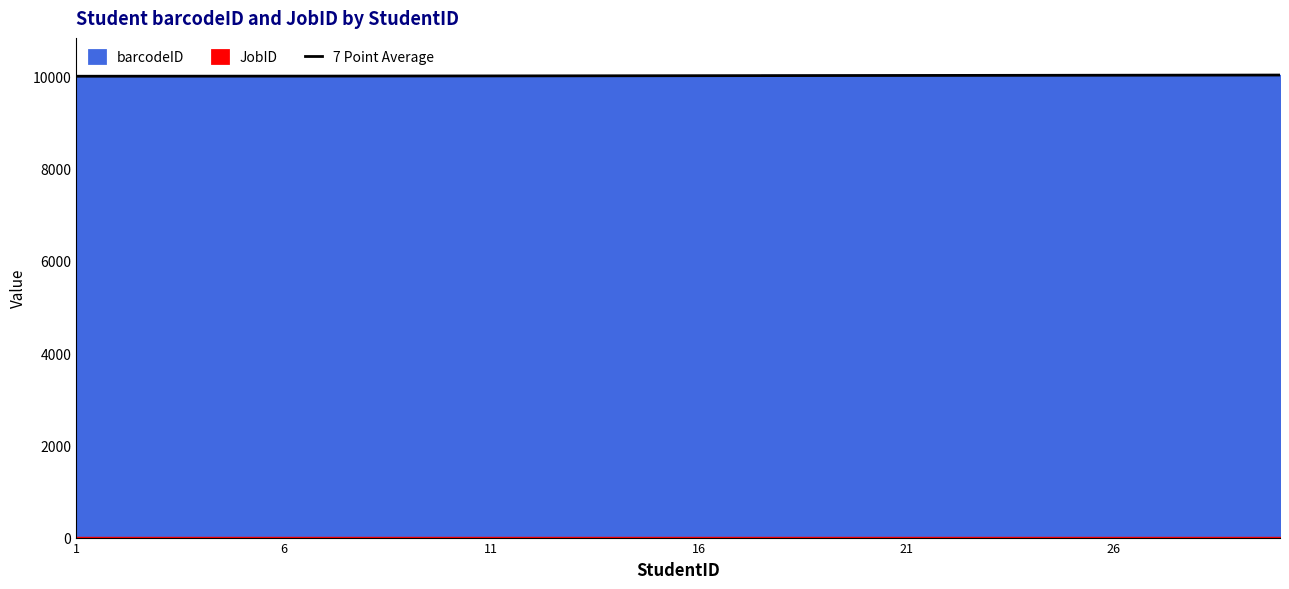

What is the maximum value shown in the chart?

10027.0